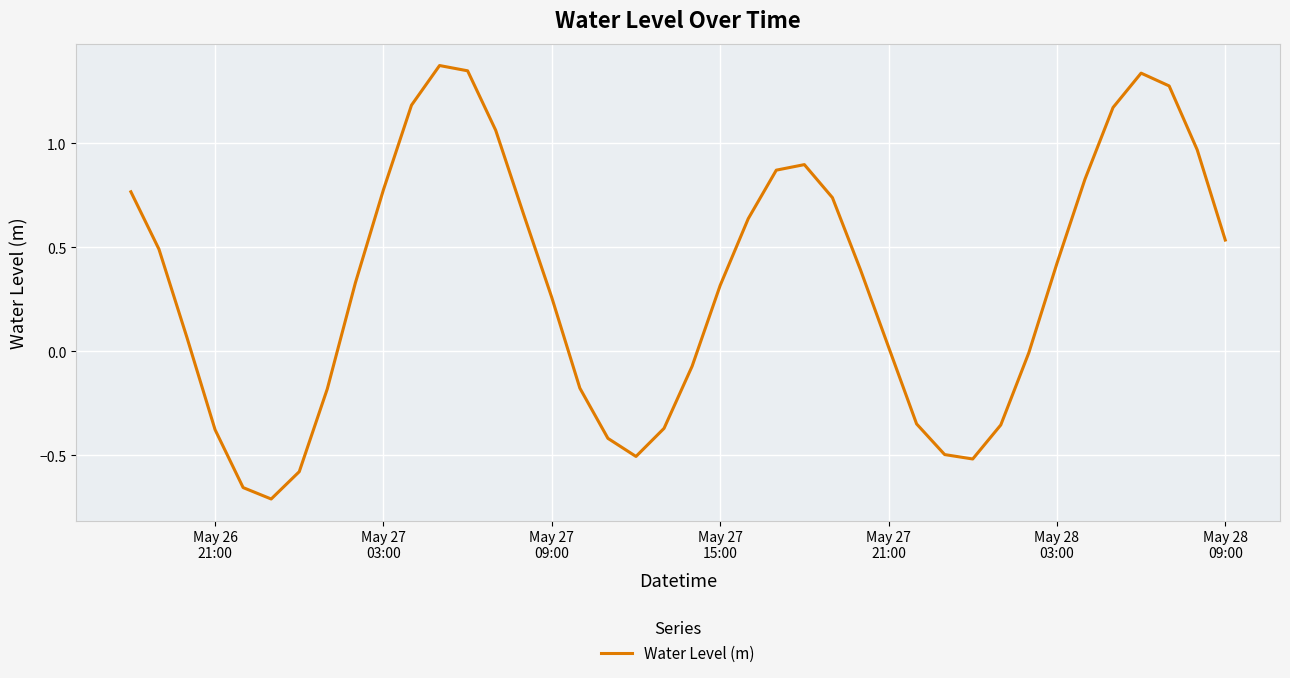

What is the difference between the maximum and minimum values?

2.1